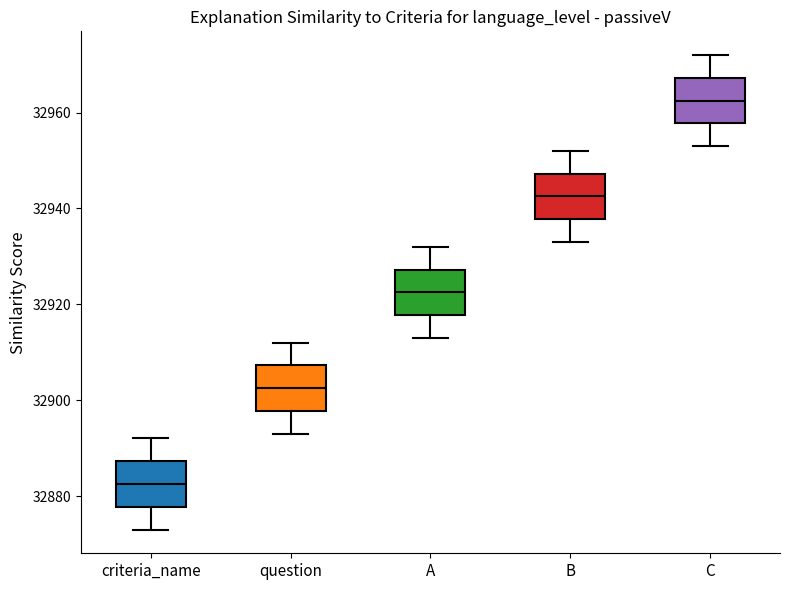

Which box's median line is the highest?

C